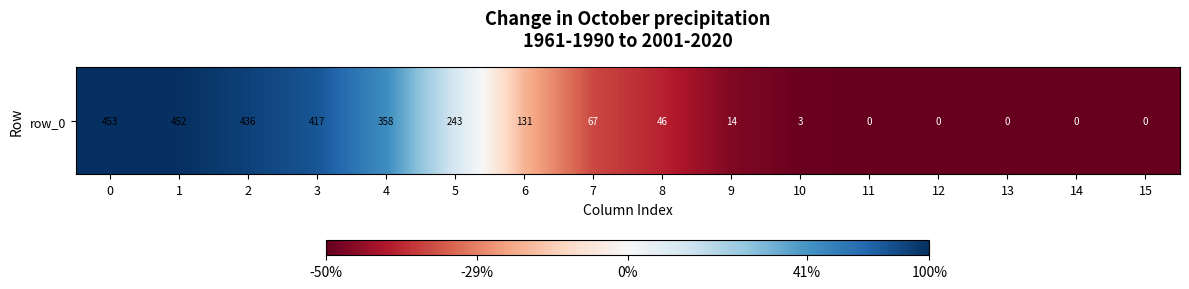

The chart shows a value of 453 at 0. True or false?

True